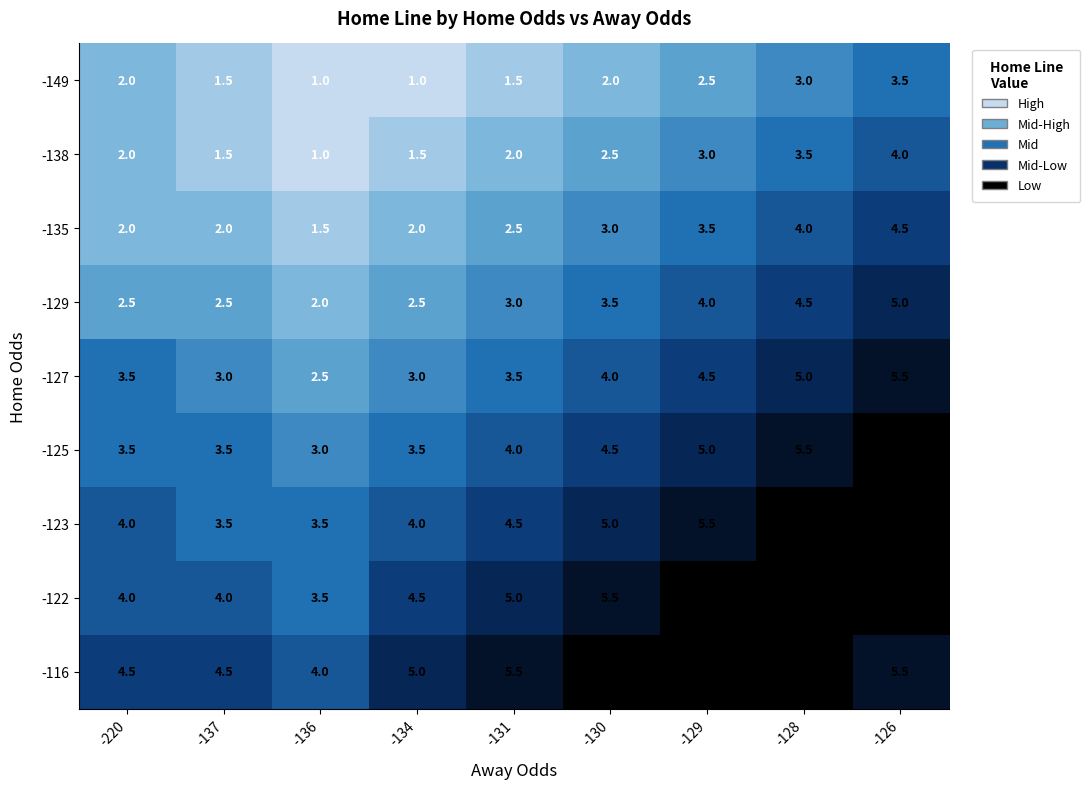

What is the total value across all series at -134?

27.0